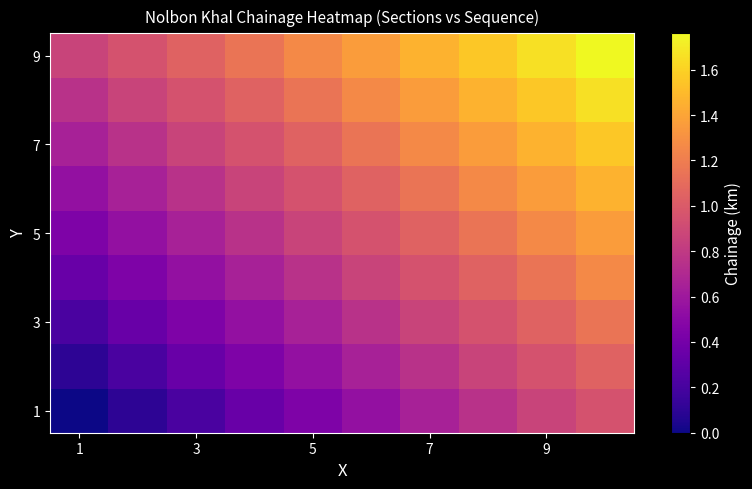

Count the number of categories in the chart.

10